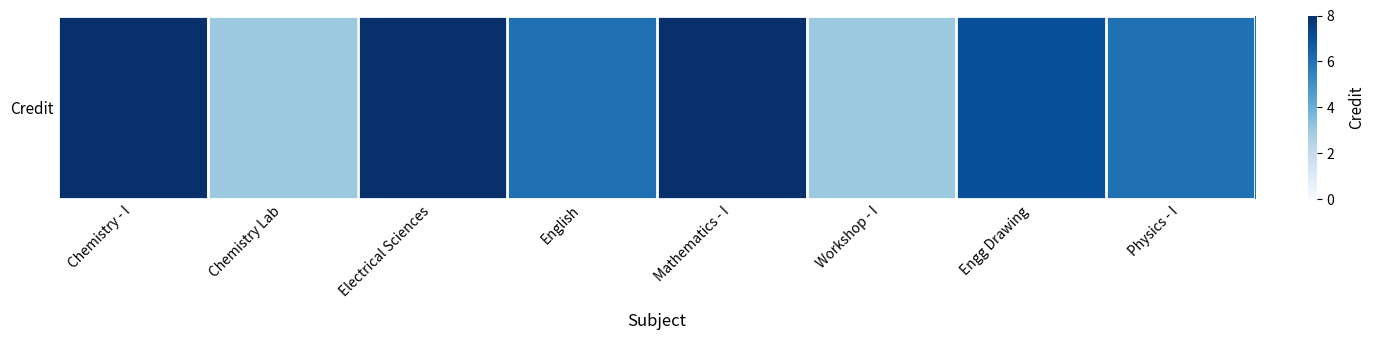

What is the change in value from Engg Drawing to Physics - I?

-1